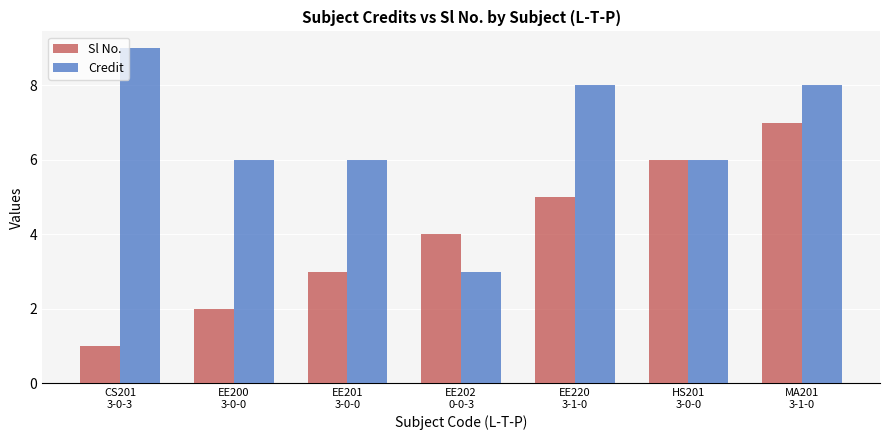

What is the sum of all Credit values?

46